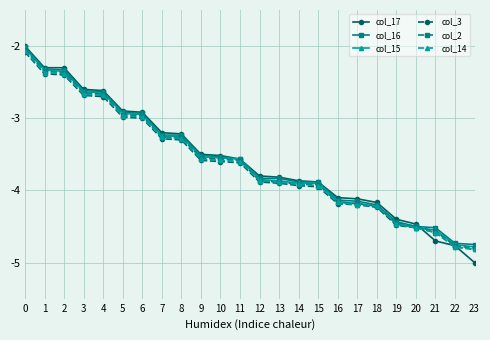

Which series has the widest spread of values?

col_17